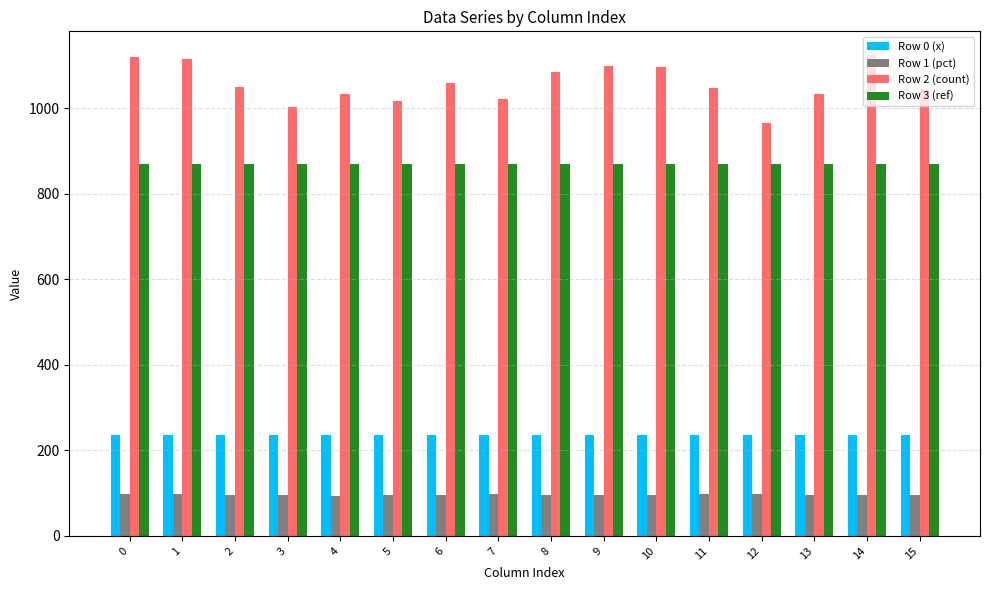

At how many categories does at least one series exceed 727?

16